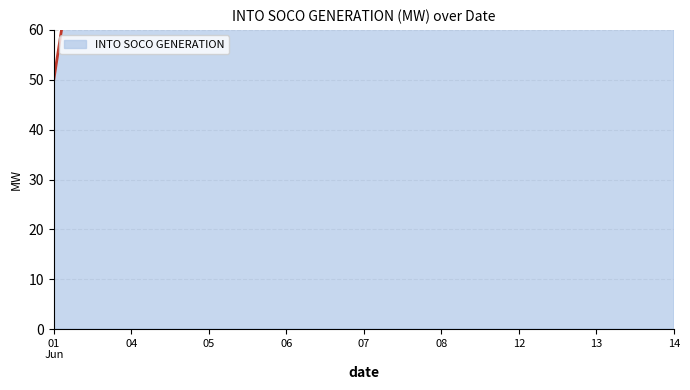

Rank the categories by value from lowest to highest.

01
Jun, 05, 13, 04, 06, 07, 12, 14, 08